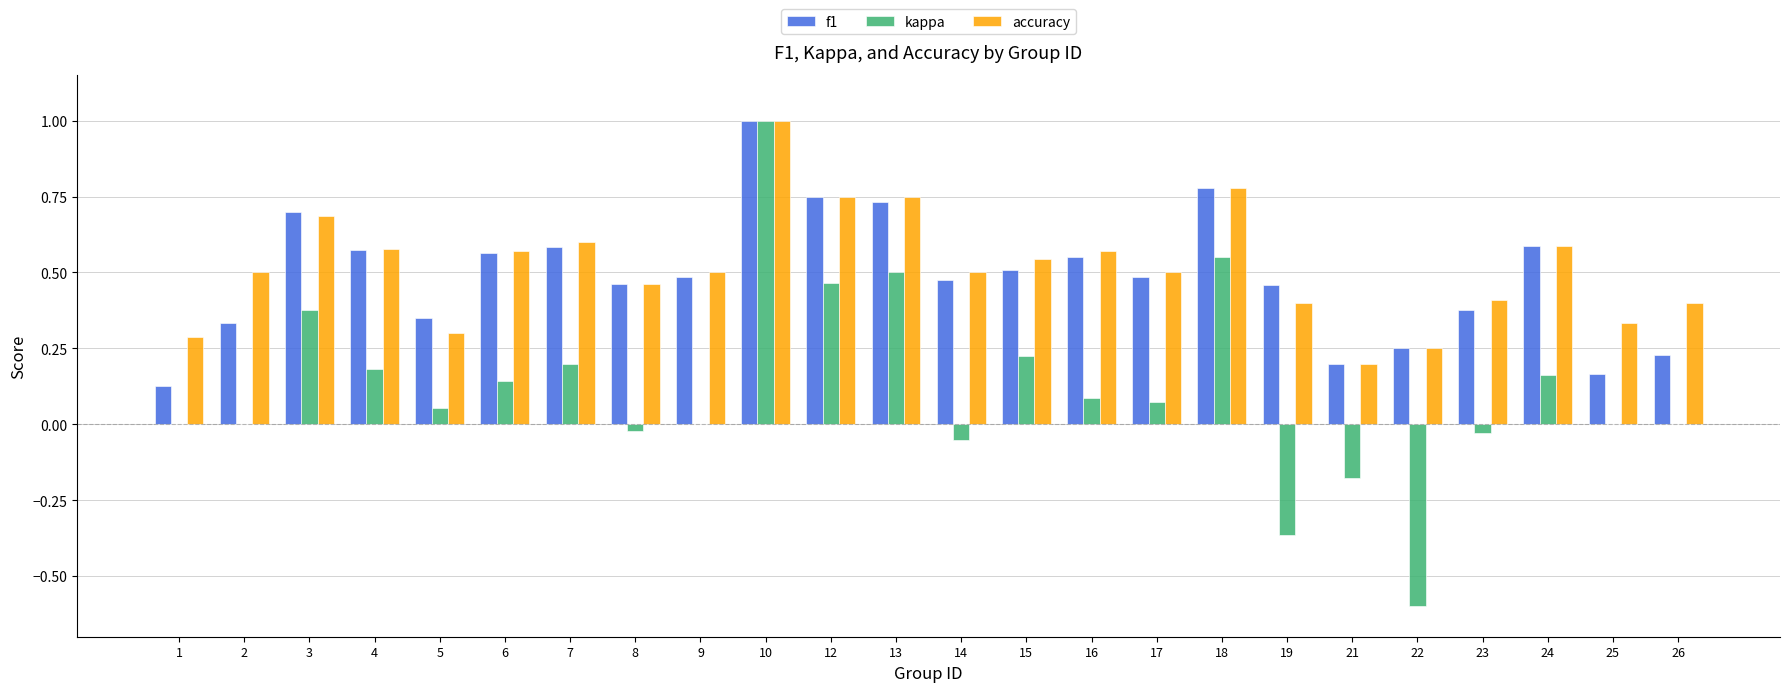

What is the sum of the f1 values at 6 and 19?

1.0